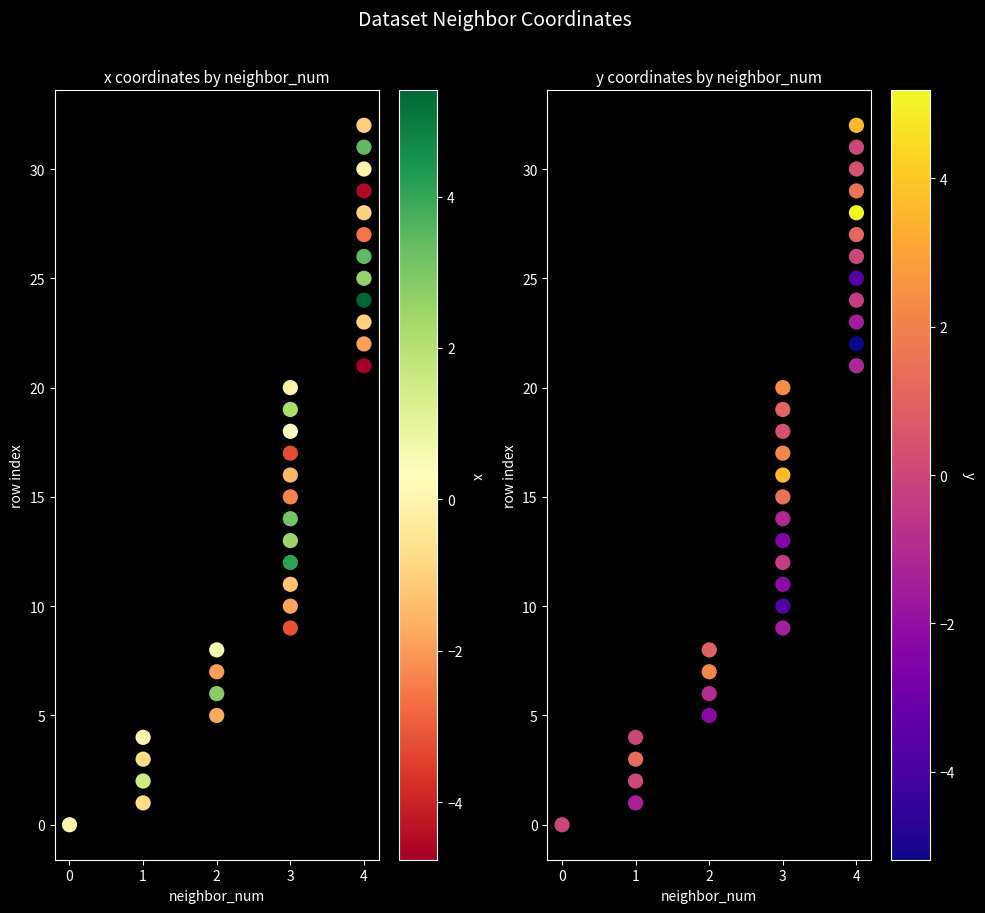

At 1, list the series in order from smallest to largest.

x, y